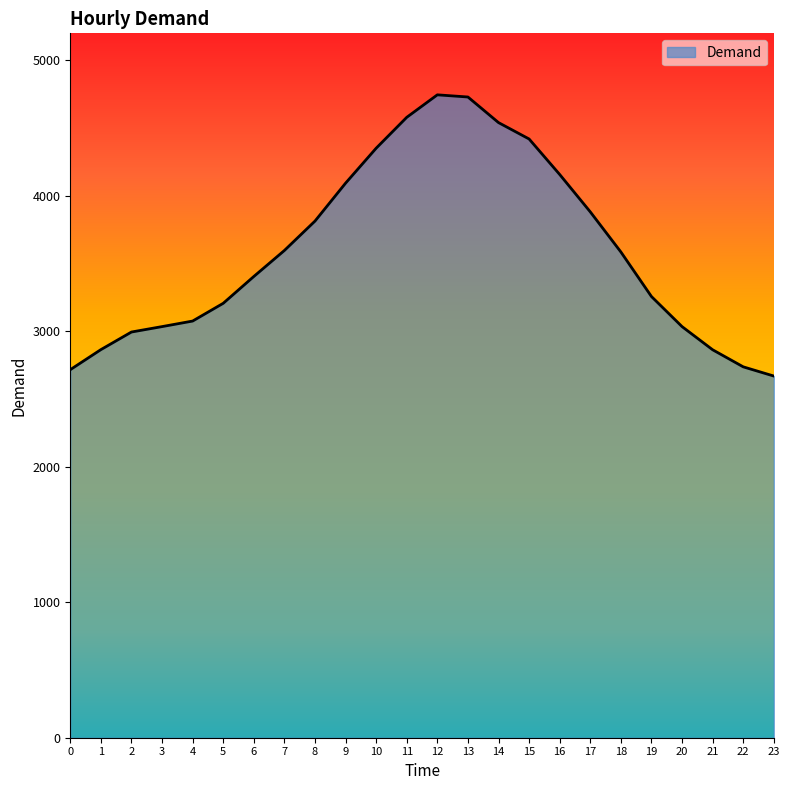

What is the difference between the maximum and minimum values?

2076